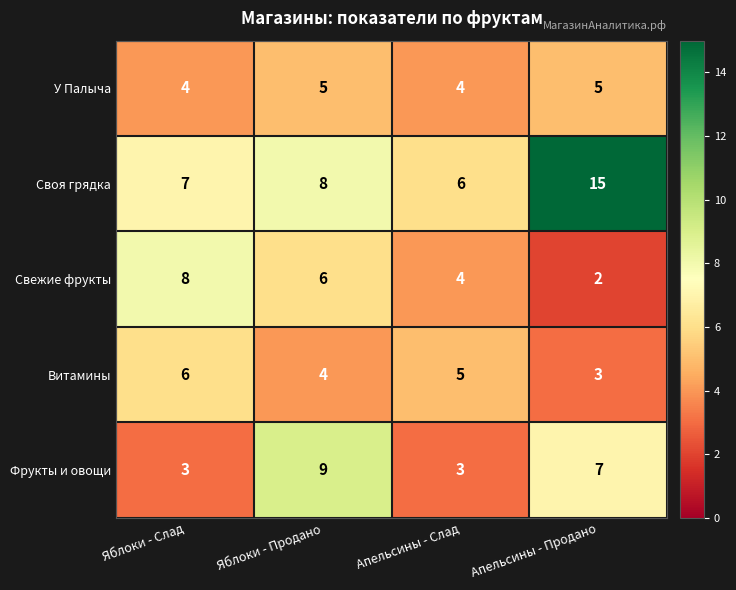

Is it true that Свежие фрукты equals 4 at Апельсины - Слад?

True